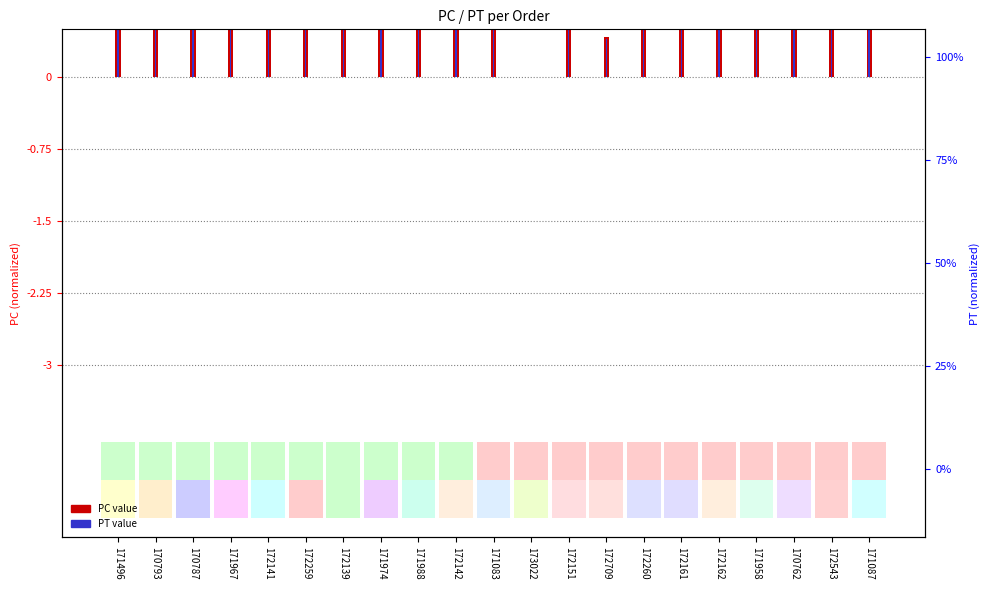

Are the bars horizontal?

No